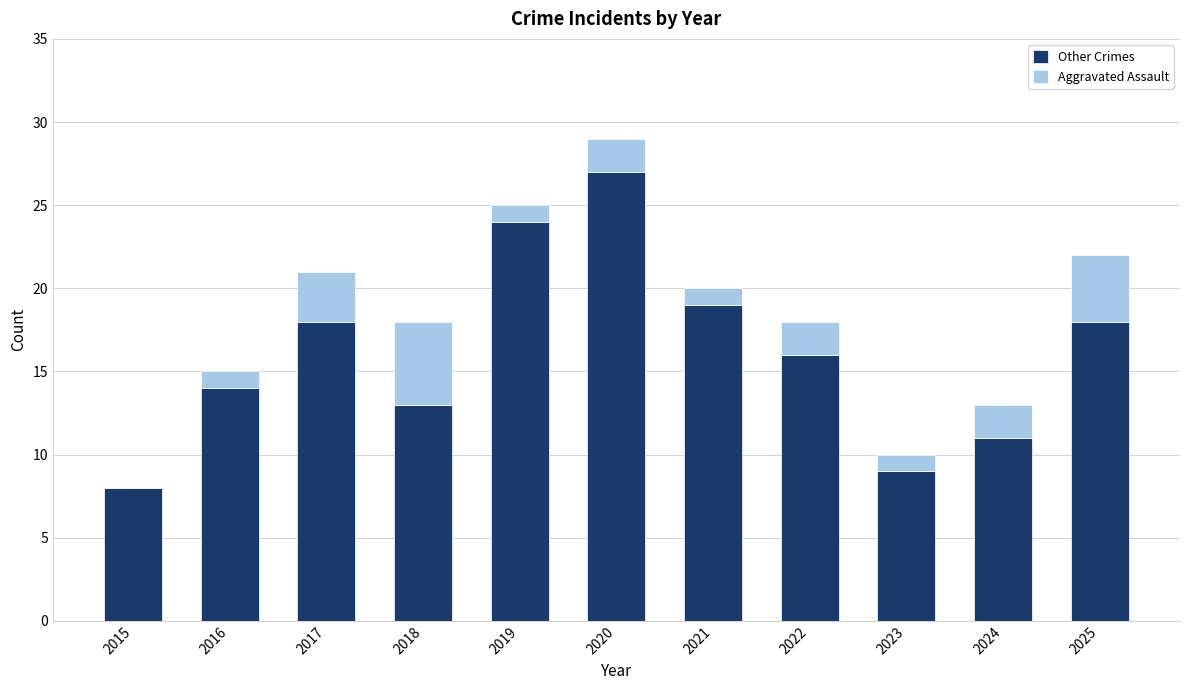

What is the total value across all series at 2020?

29